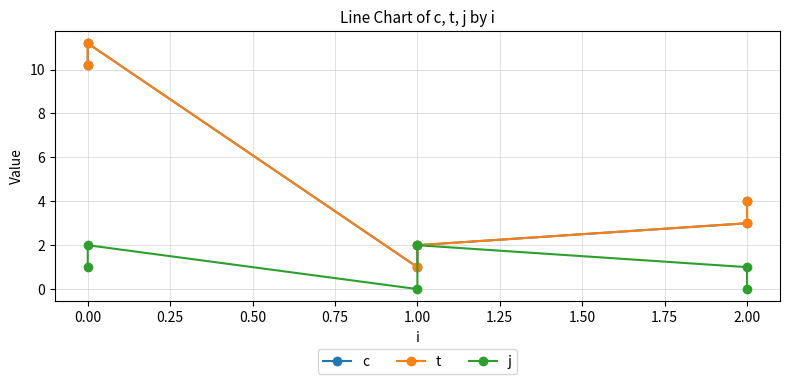

Between 1.00 and 2.00, which series saw the biggest shift?

c